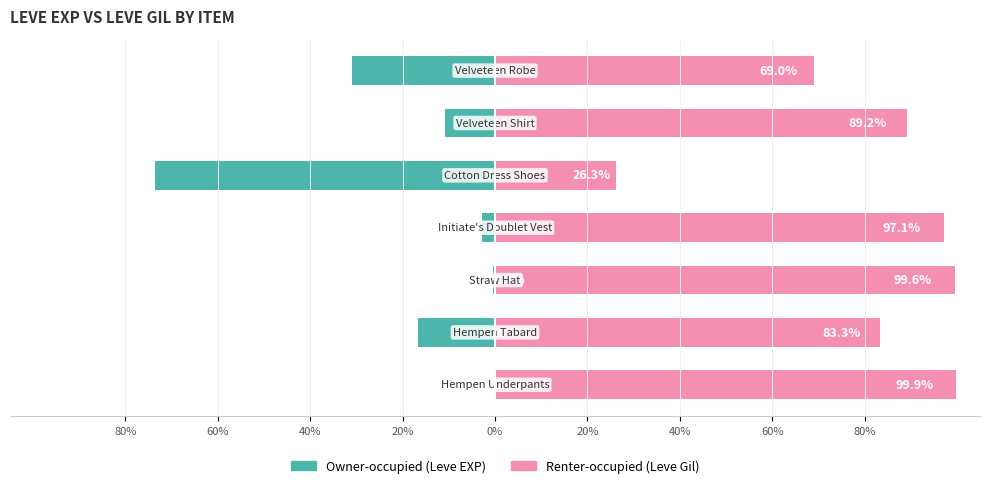

How many values in the Owner-occupied (Leve EXP) series are below -10?

4